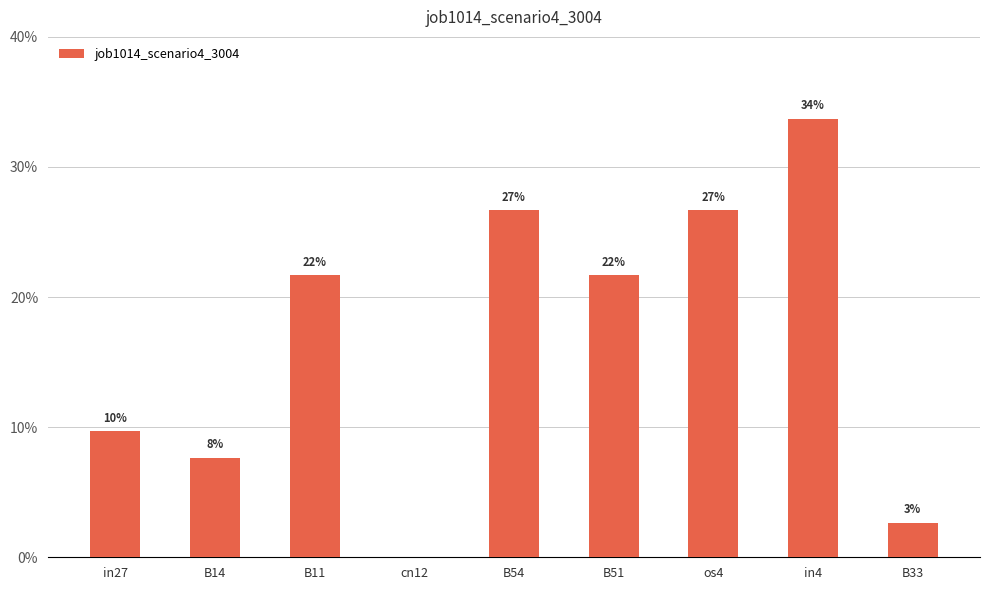

What is the change in value from cn12 to B51?

+0.2